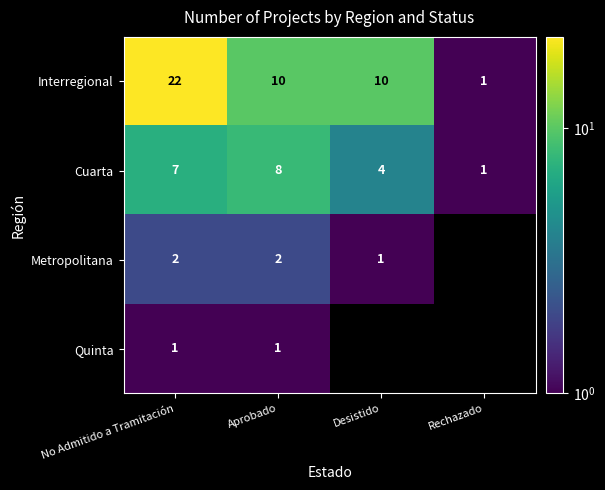

At which category does the chart reach its minimum across all series?

Rechazado